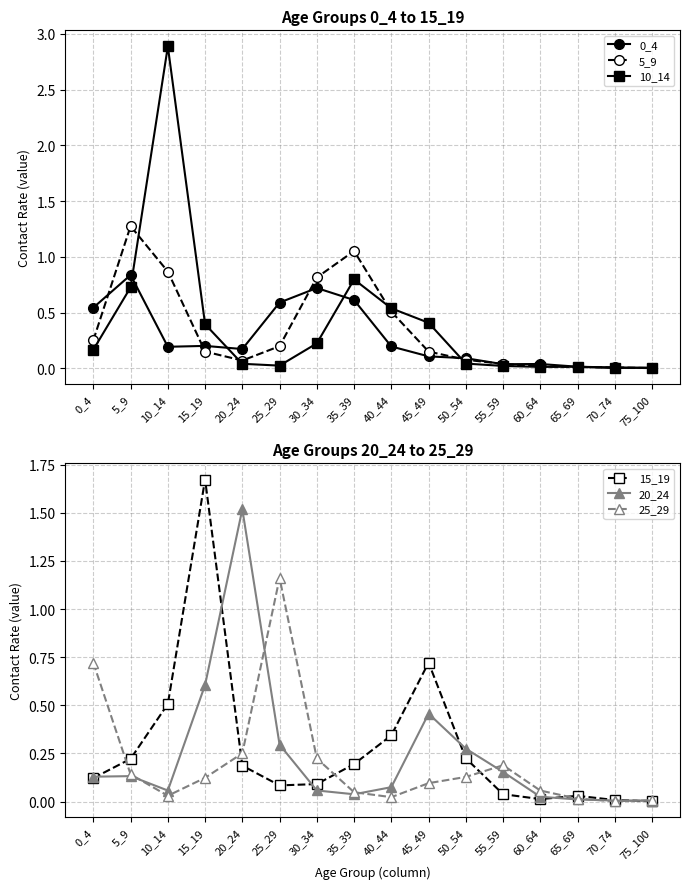

What is the difference between the second highest and second lowest values in the 5_9 series?

1.0